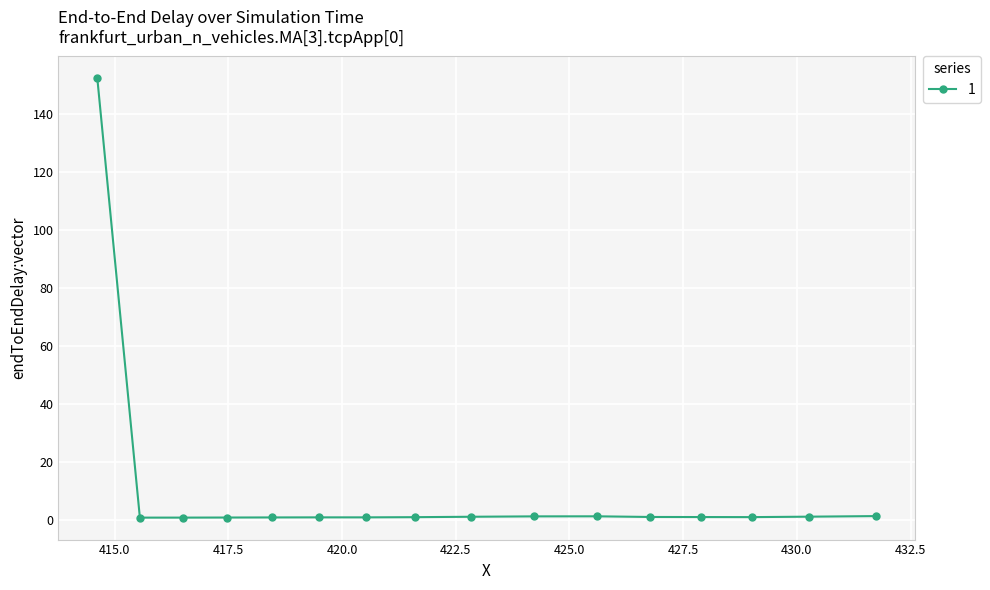

What is the maximum value shown in the chart?

152.3